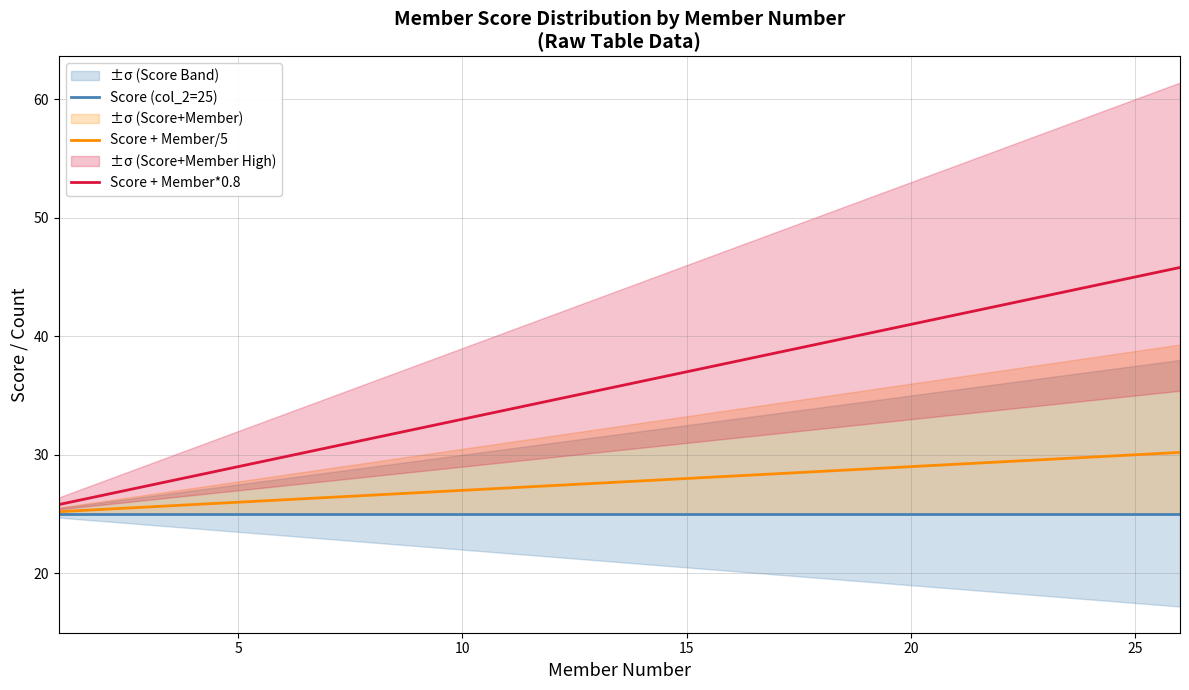

List the series in order of their overall mean, highest first.

Score + Member*0.8, Score + Member/5, Score (col_2=25)